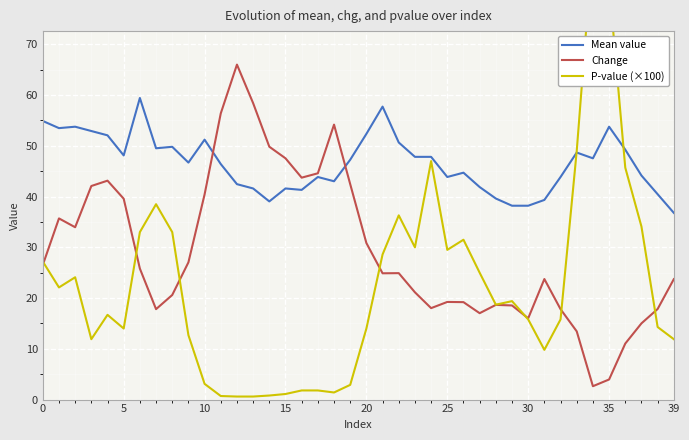

What is the spread (max minus min) of values at 0?

28.4